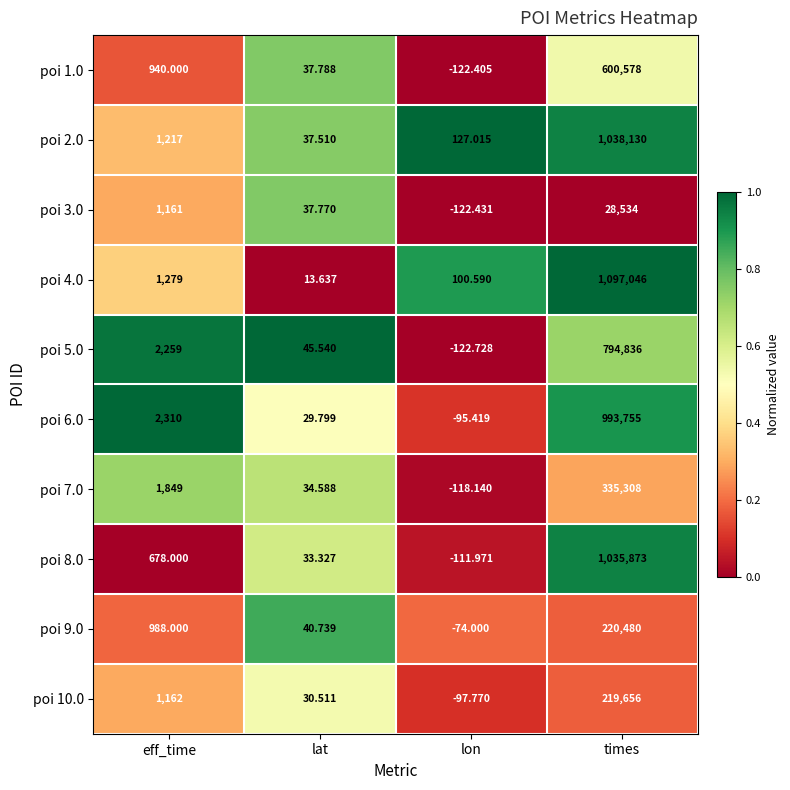

Rank the series at lon from highest to lowest value.

poi 2.0, poi 4.0, poi 9.0, poi 6.0, poi 10.0, poi 8.0, poi 7.0, poi 1.0, poi 3.0, poi 5.0